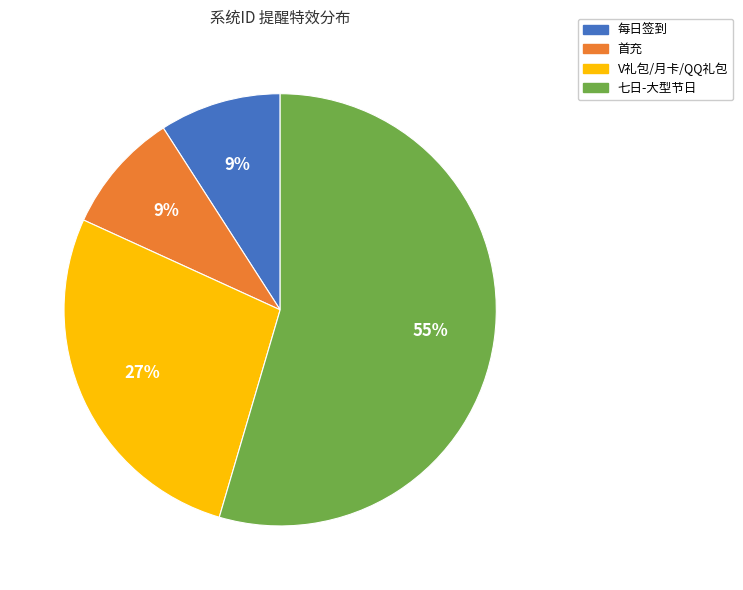

Count the number of slices in the pie.

4